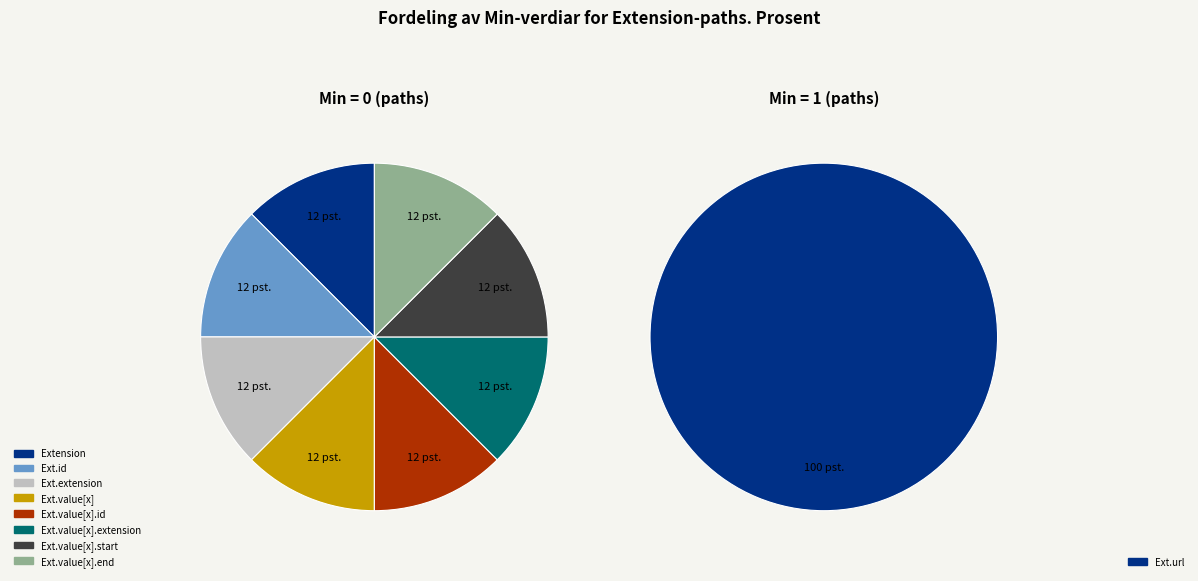

Count the number of slices in the pie.

9